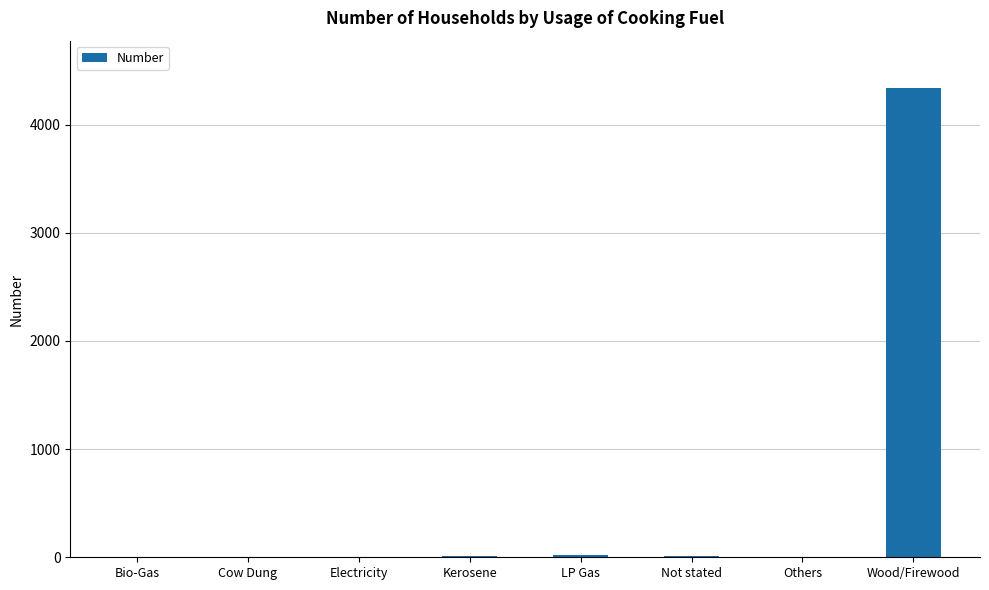

How many series are shown in this chart?

1